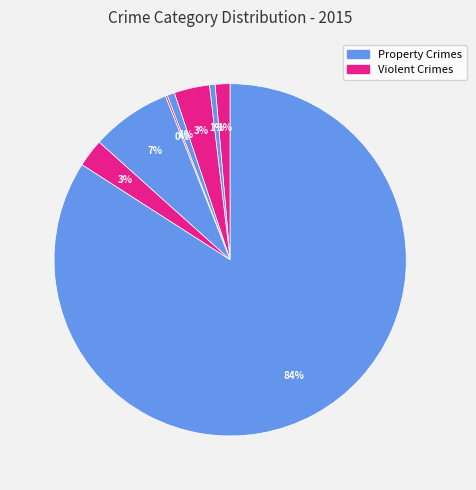

To the nearest percent, what is the difference between the largest and smallest slice percentages?

84%